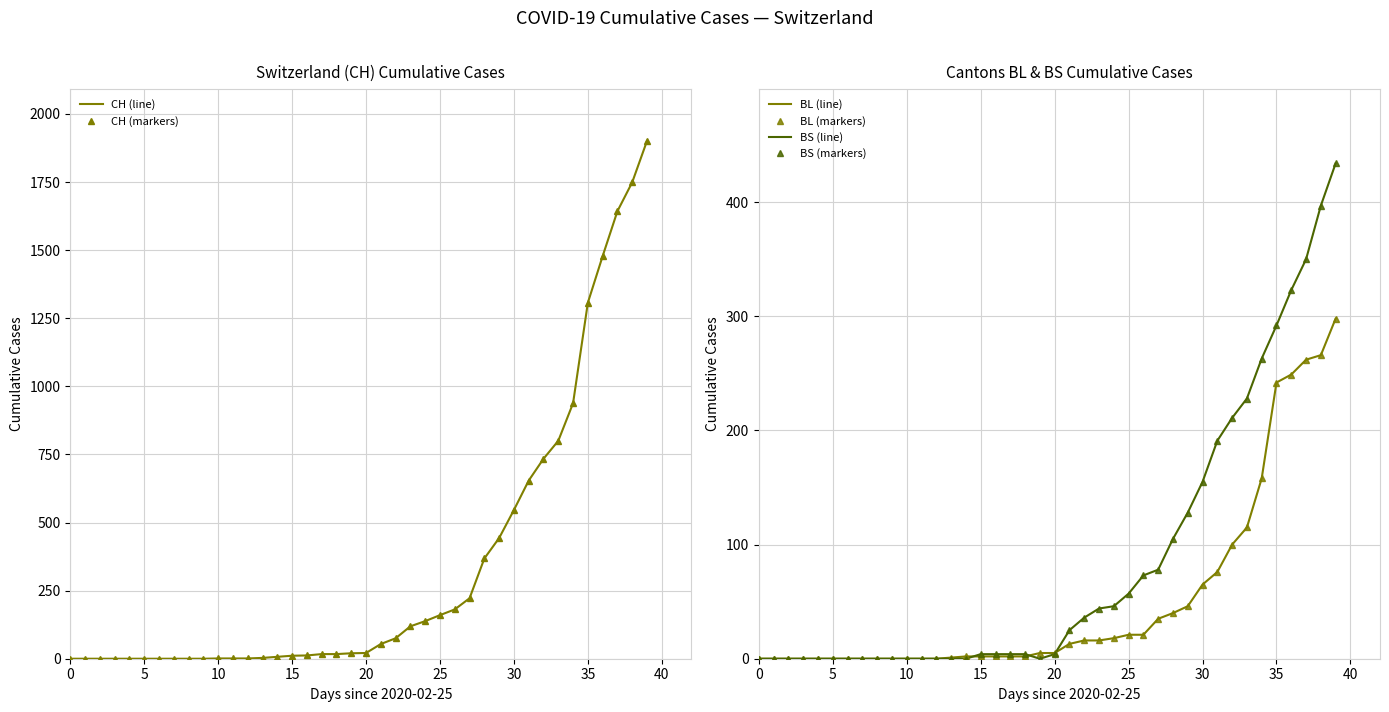

The value of BS (markers) at 31 is 191. True or false?

True